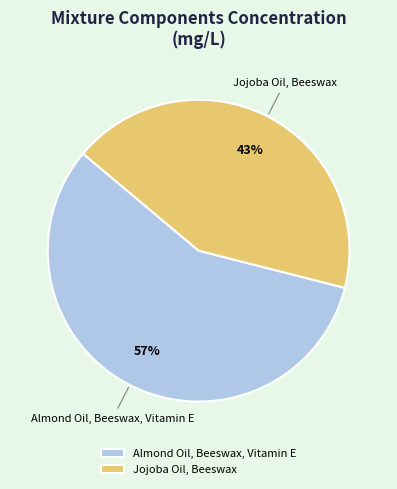

To the nearest percent, what portion does Jojoba Oil, Beeswax represent?

43%